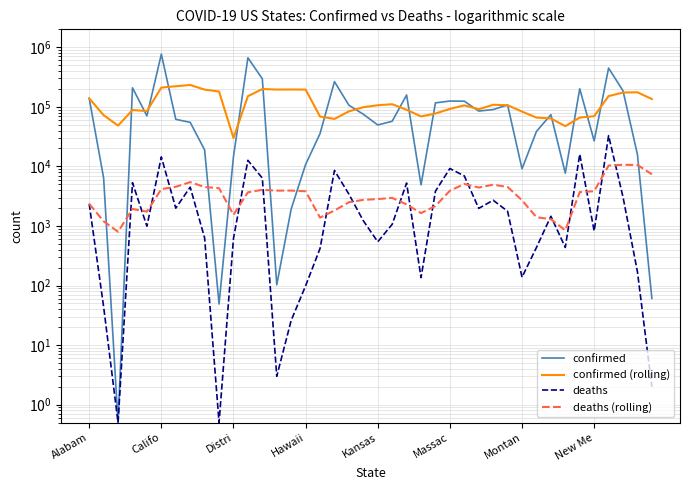

Does the chart display data point markers on the line(s)?

No